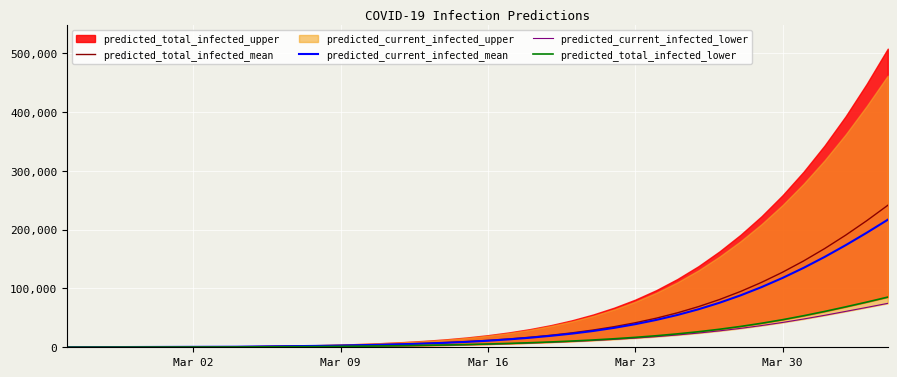

The value of predicted_total_infected_mean at Mar 23 is 68089. True or false?

False